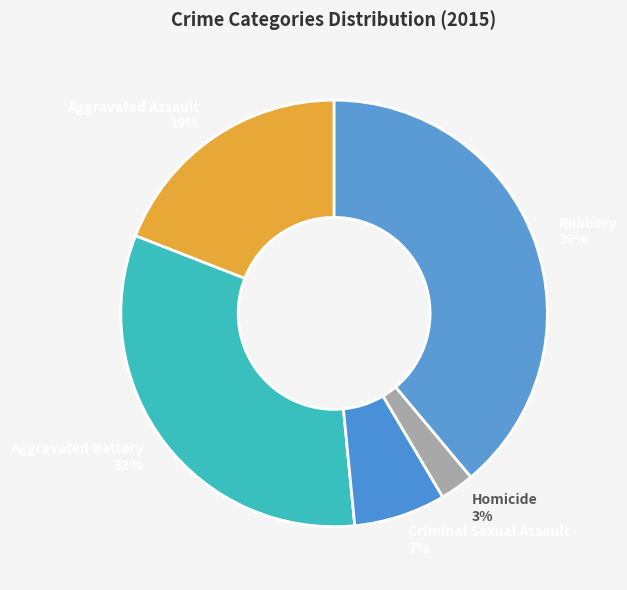

Combined, do Homicide and Aggravated Assault account for over 50%?

No